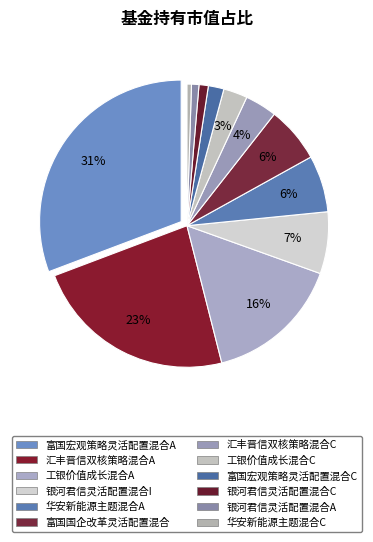

Which category has the biggest portion of the pie?

富国宏观策略灵活配置混合A